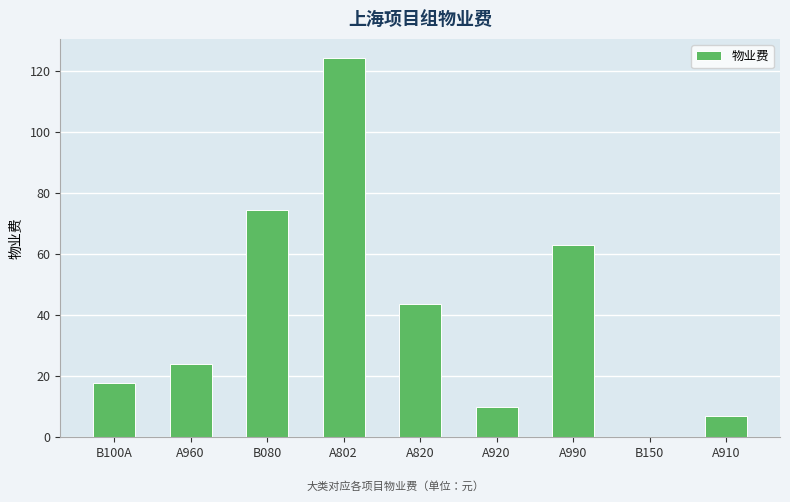

What is the average value?

40.5